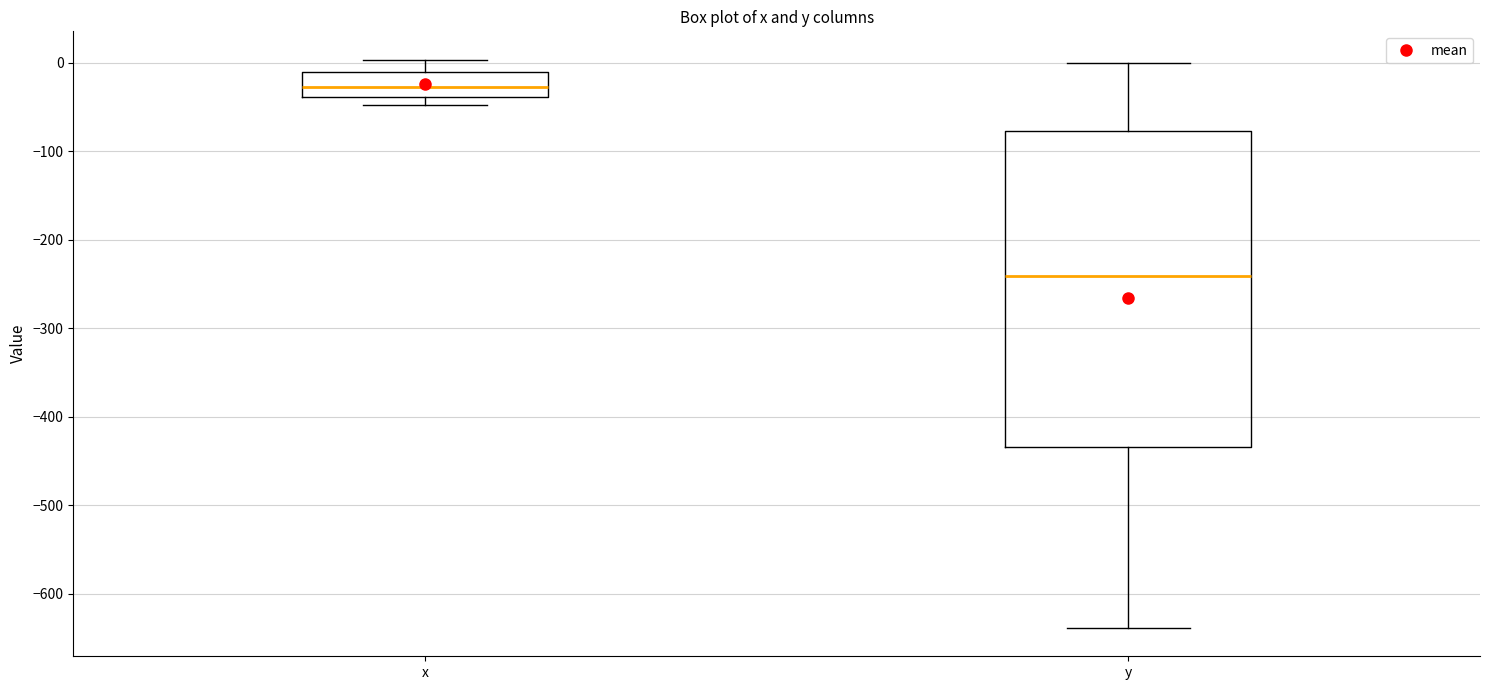

Where is the upper edge of the box for y on the y-axis? The values are not printed on the chart, so give them approximately, as read against the axis.

-80